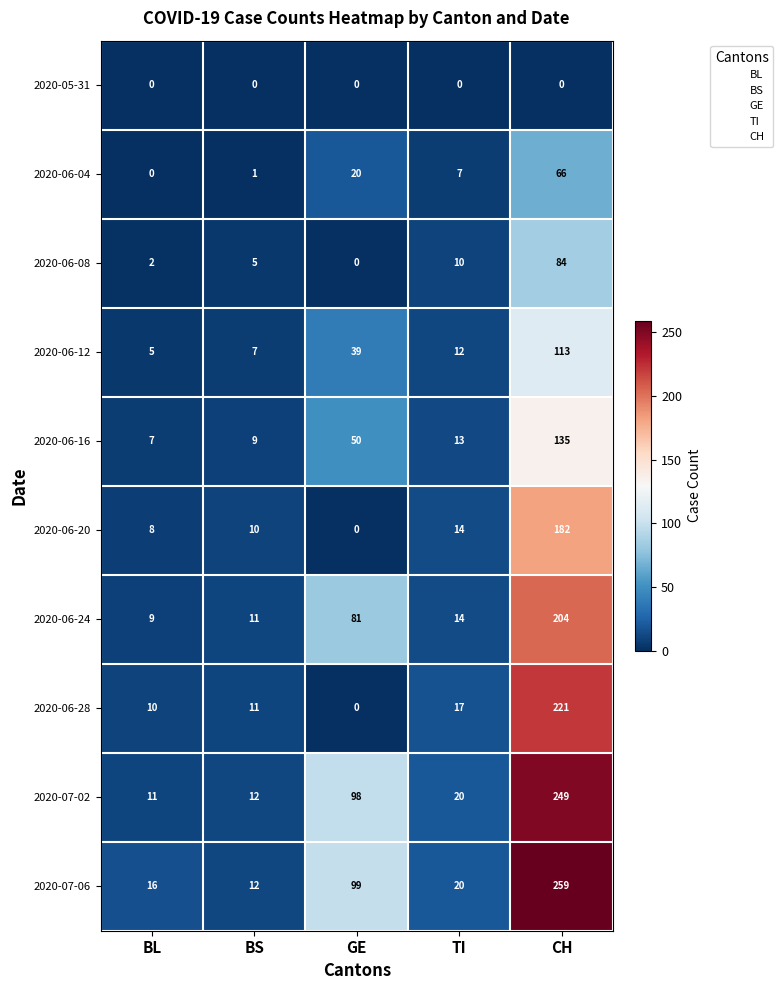

How many data points does each series have?

5